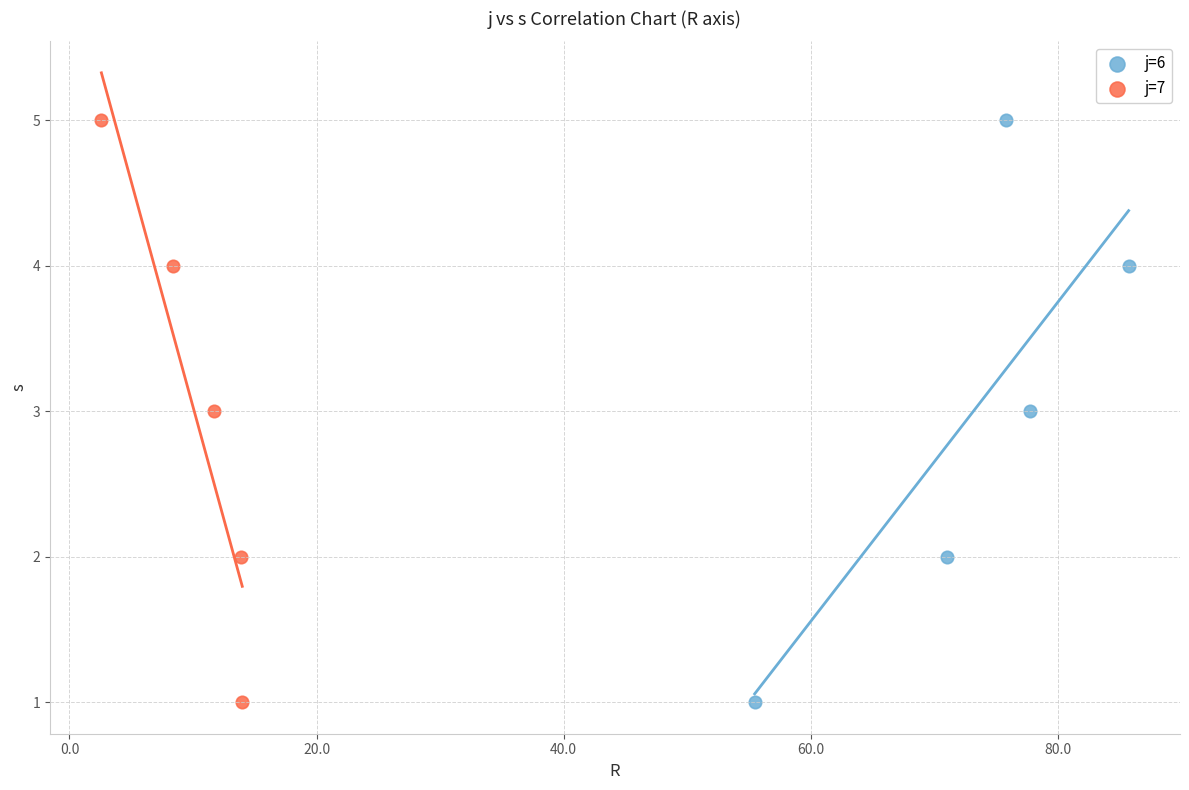

What are all the series names shown in the legend?

j=6, j=7